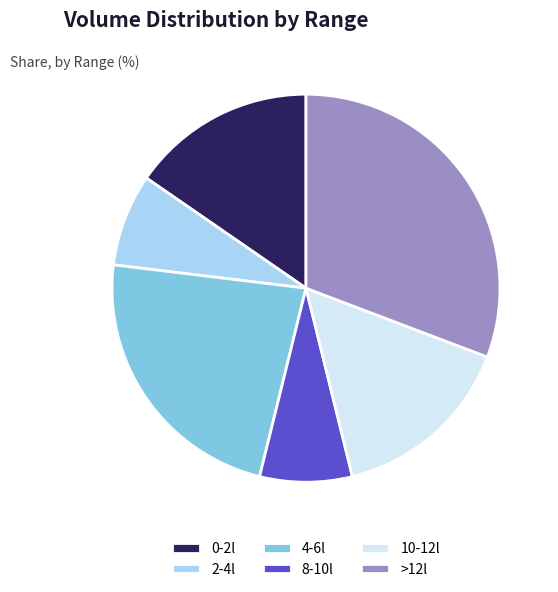

The 4-6l slice represents 37% of the pie. True or false?

False